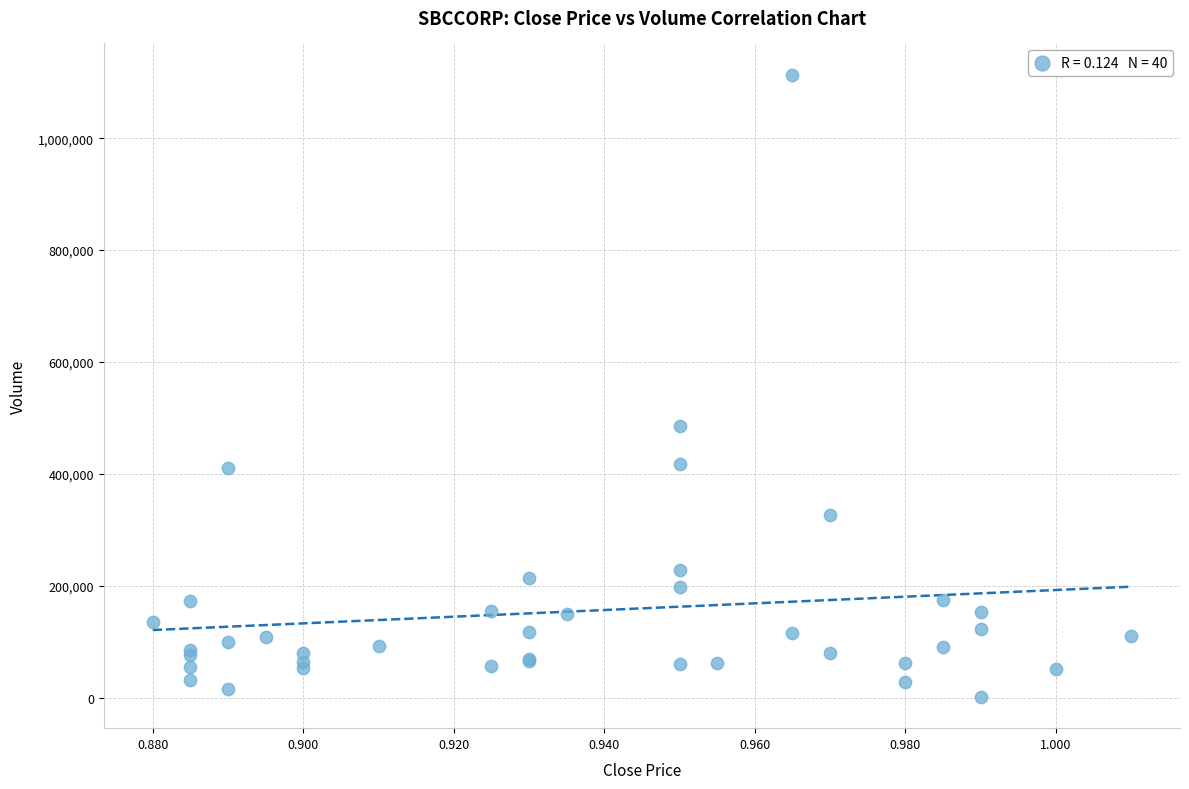

What Y value in the scatter plot is closest to 557350?

485300